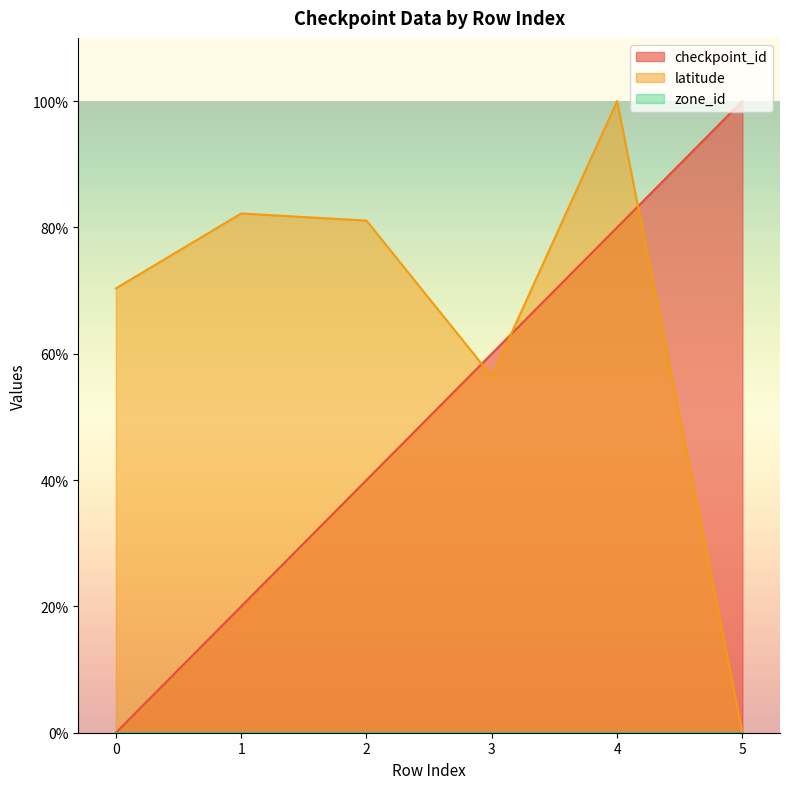

Which series has the largest total across all categories?

latitude